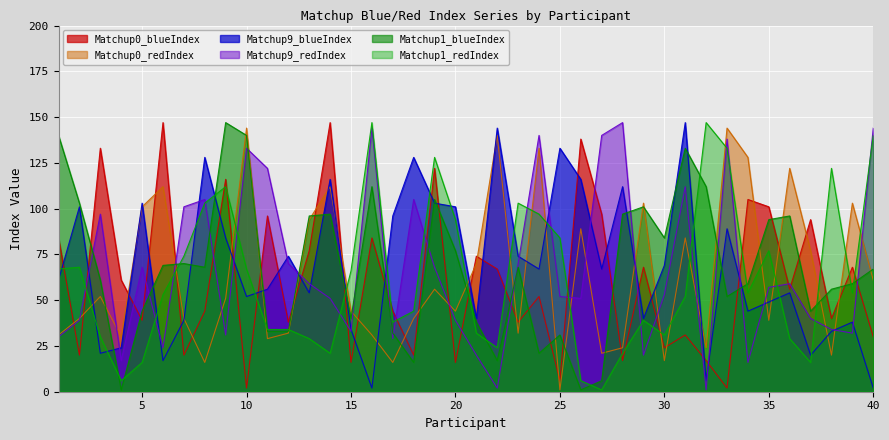

At which label does Matchup9_blueIndex reach its peak?

31